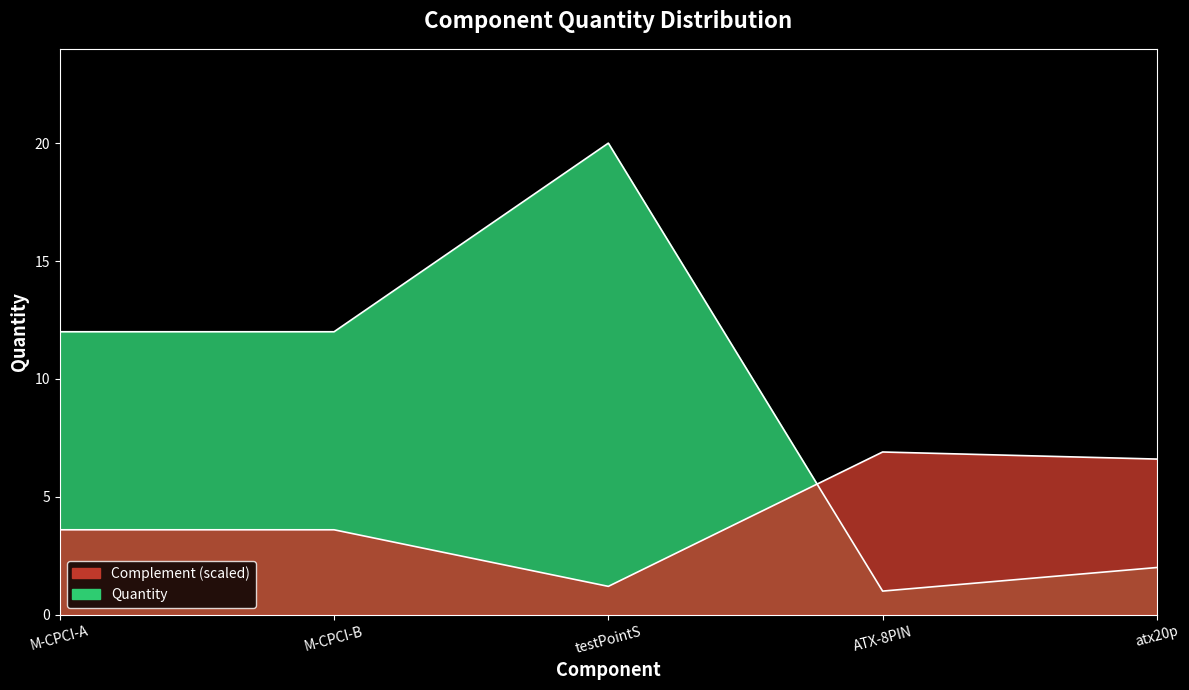

Is it true that the value at M-CPCI-B is 12?

True